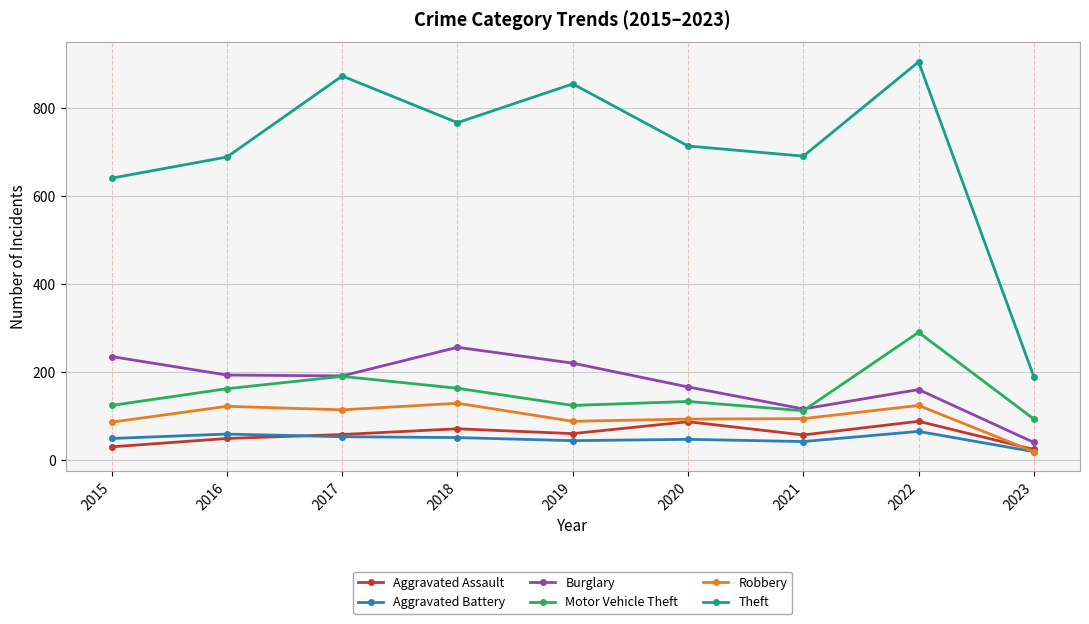

True or false: Aggravated Assault has a value of 58 at 2021.

True